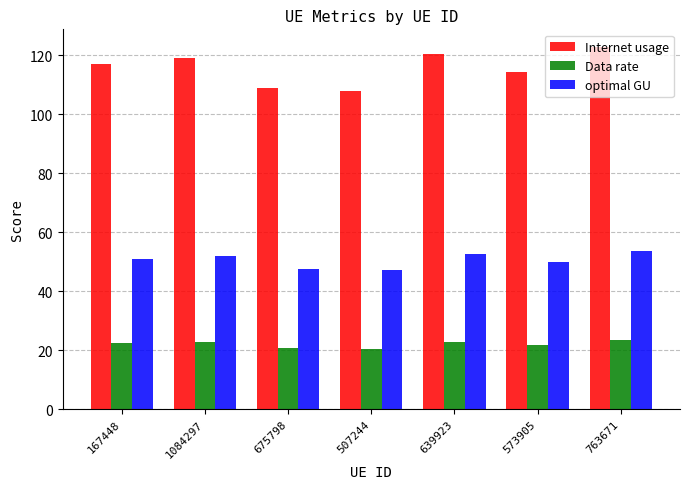

What is the value of the optimal GU bar at the 6th from the left?

49.9